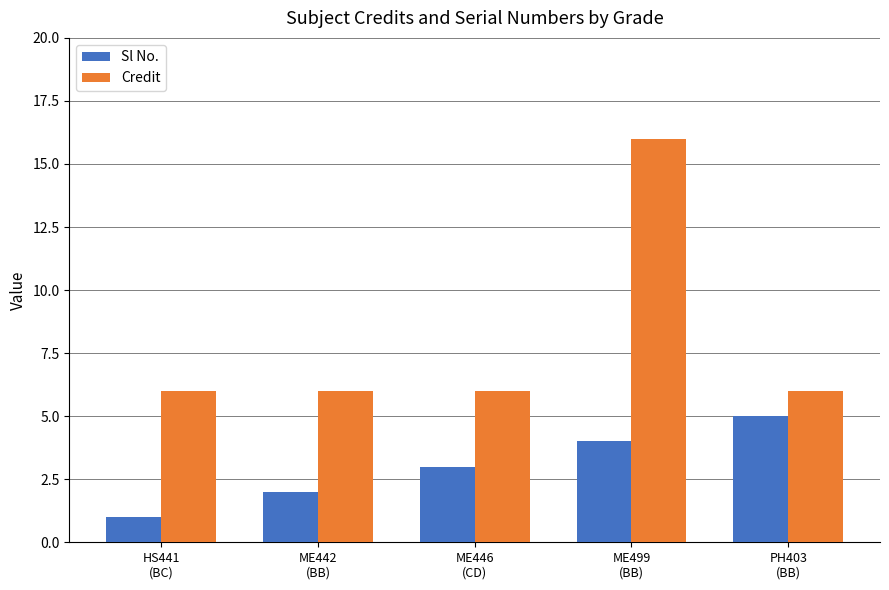

What is the total value across all series at ME442
(BB)?

8